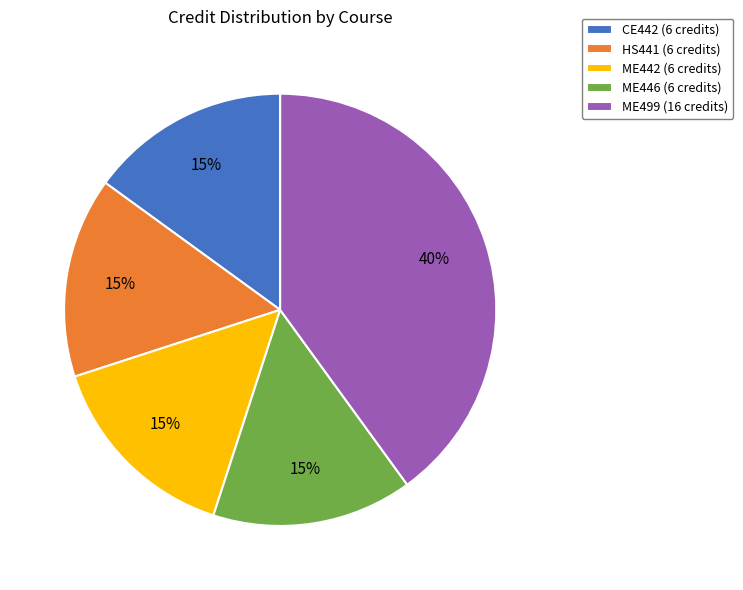

To the nearest percent, what is the average slice percentage?

20%